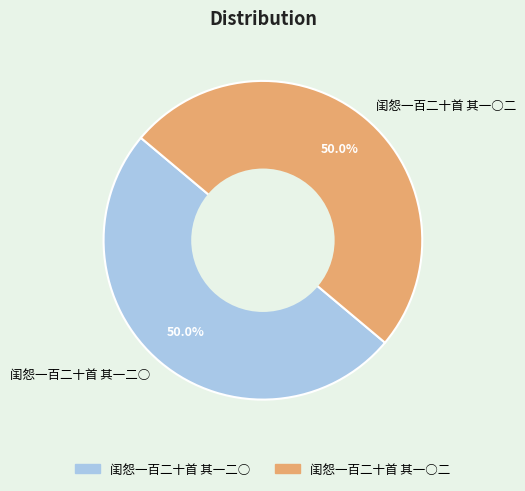

What percentage is NOT represented by 闺怨一百二十首 其一○二?

50.0%